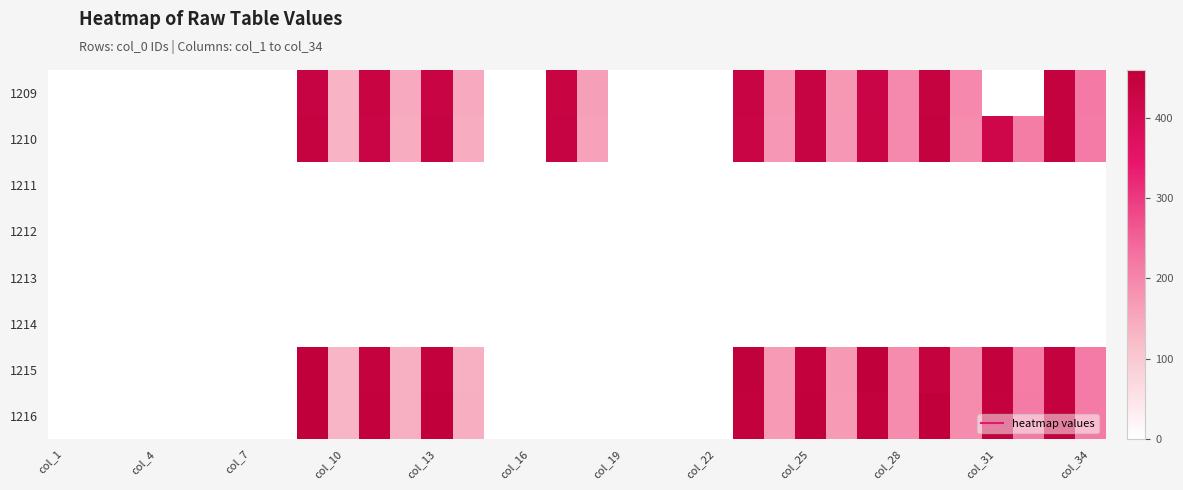

Which series has the widest spread of values?

1216